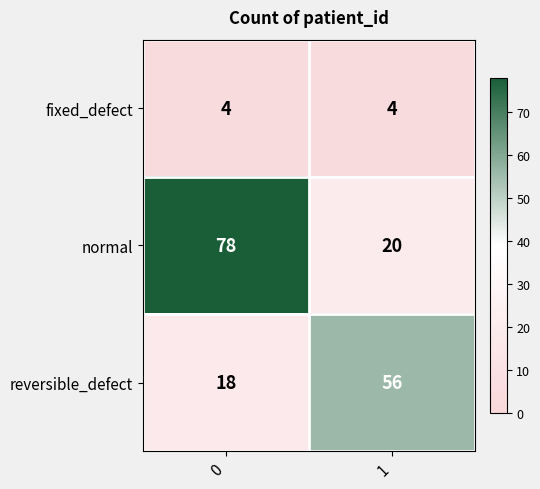

Which series has the widest spread of values?

normal